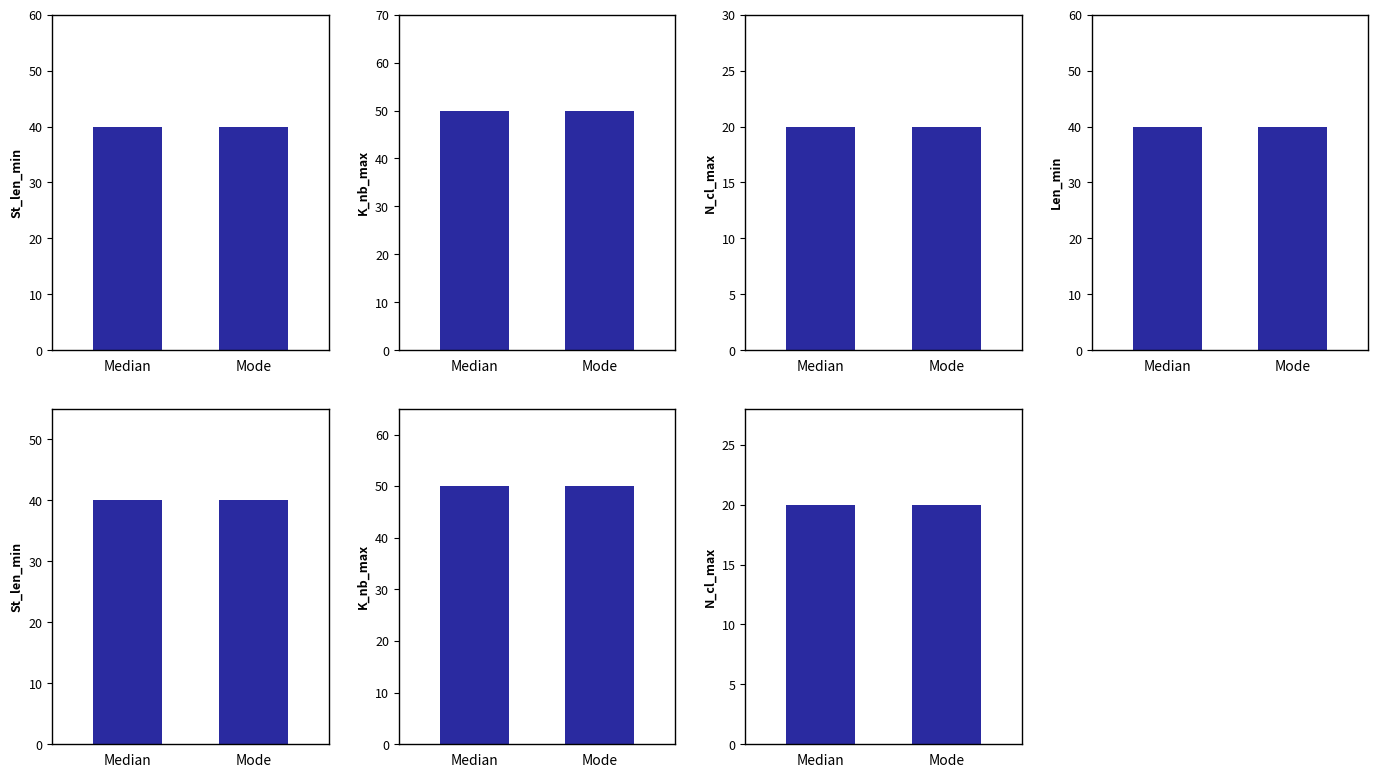

The value of K_nb_max at Mode is 12. True or false?

False